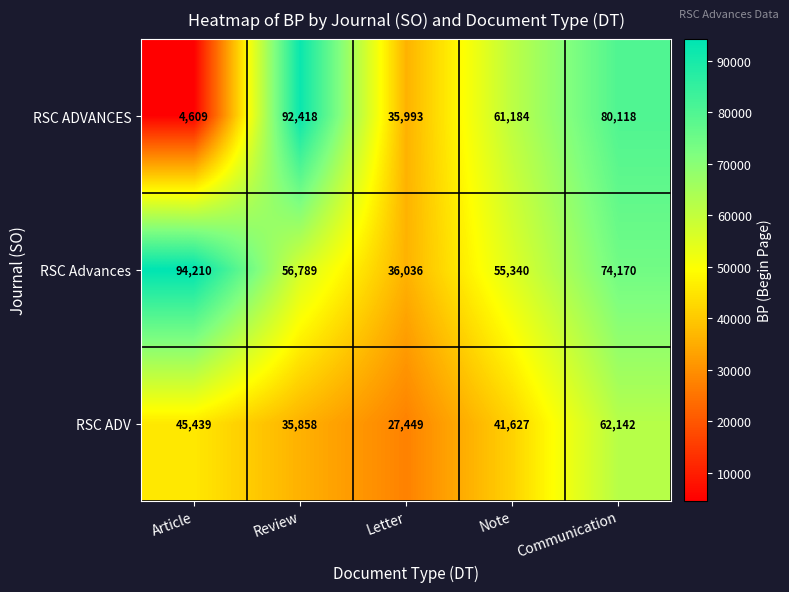

How many RSC ADVANCES values are between 35993 and 80118?

3